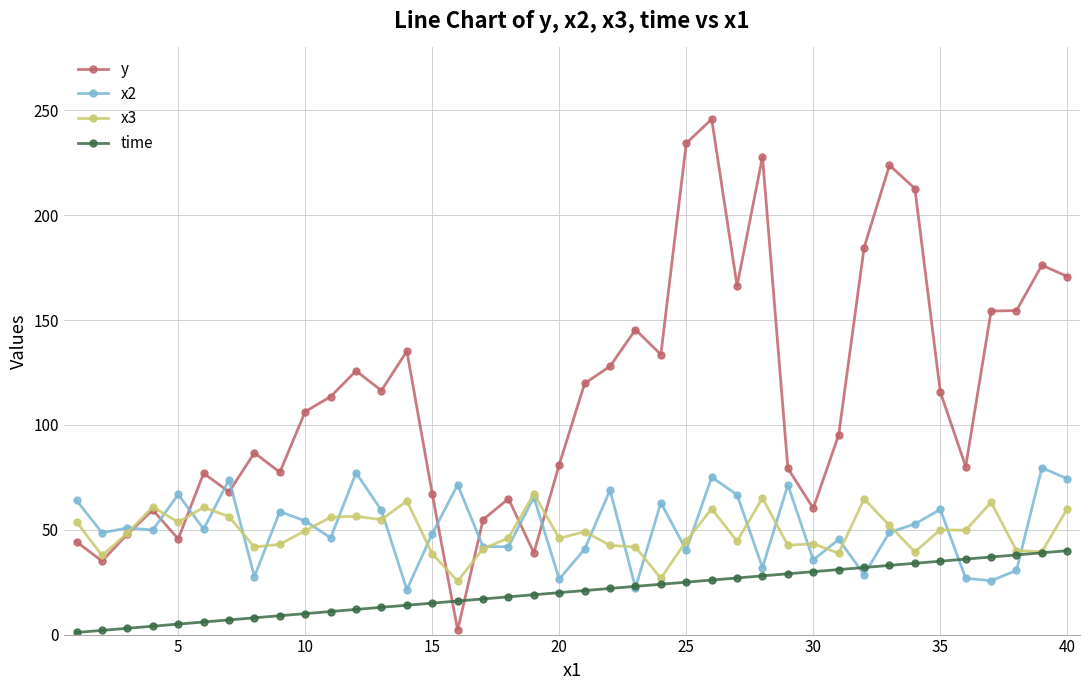

What are all the series names shown in the legend?

y, x2, x3, time